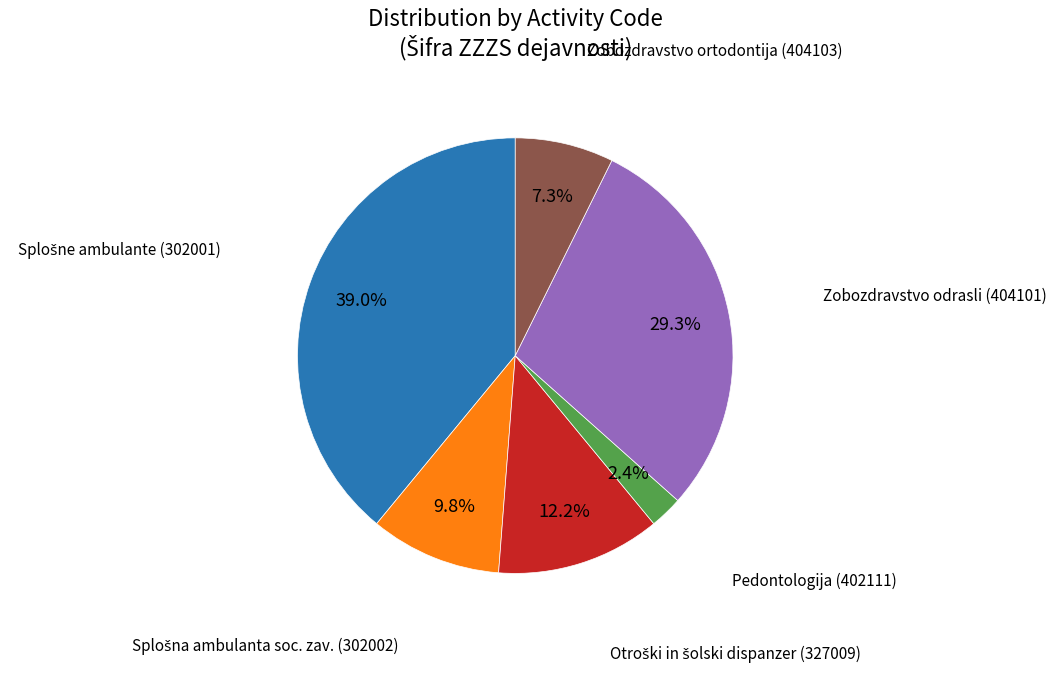

Does any single category account for the majority?

No